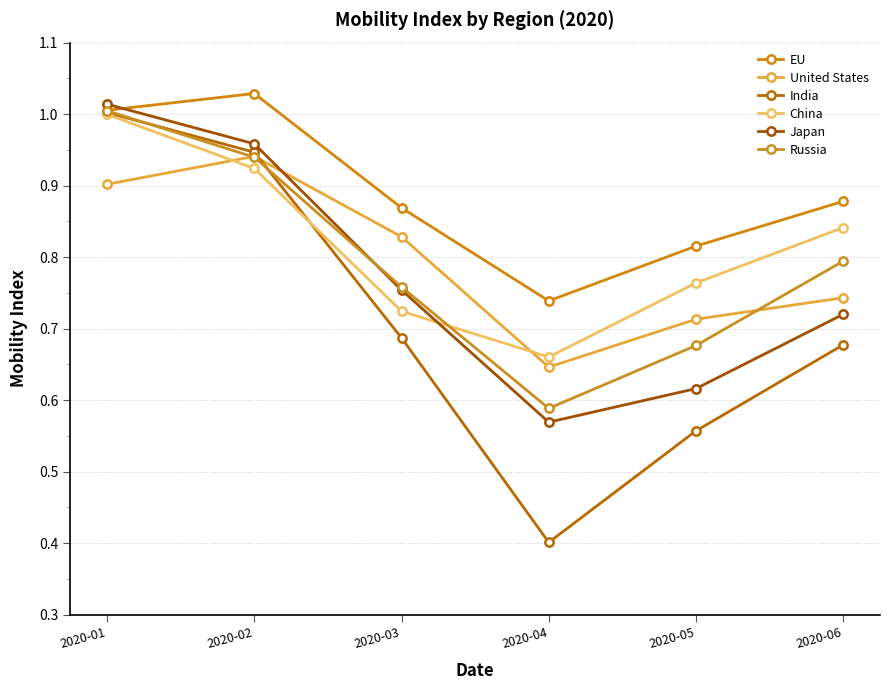

Is the value of United States at 2020-03 greater than the value of China at 2020-04?

Yes